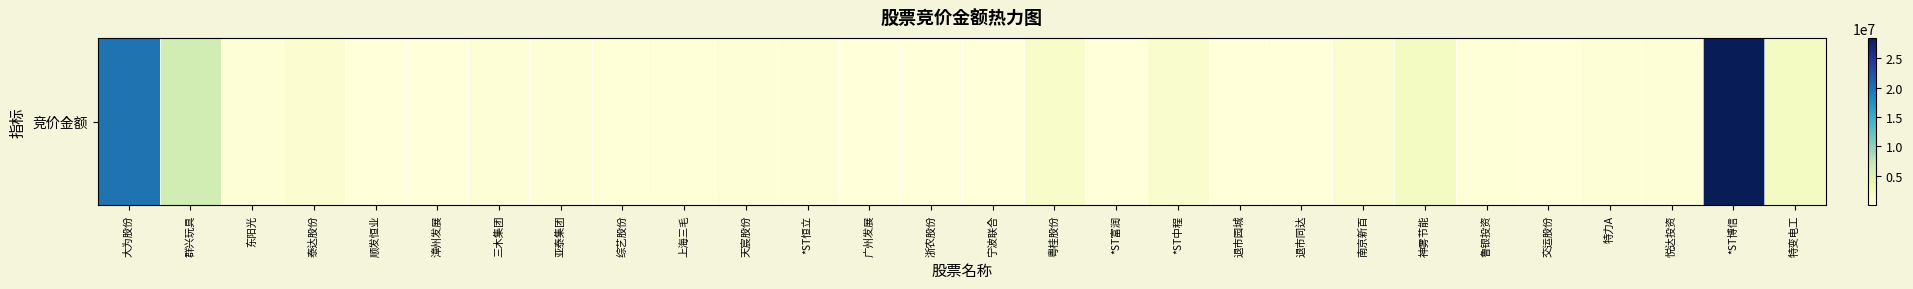

Approximately how many times larger is the value at *ST博信 compared to 交运股份?

1070.7